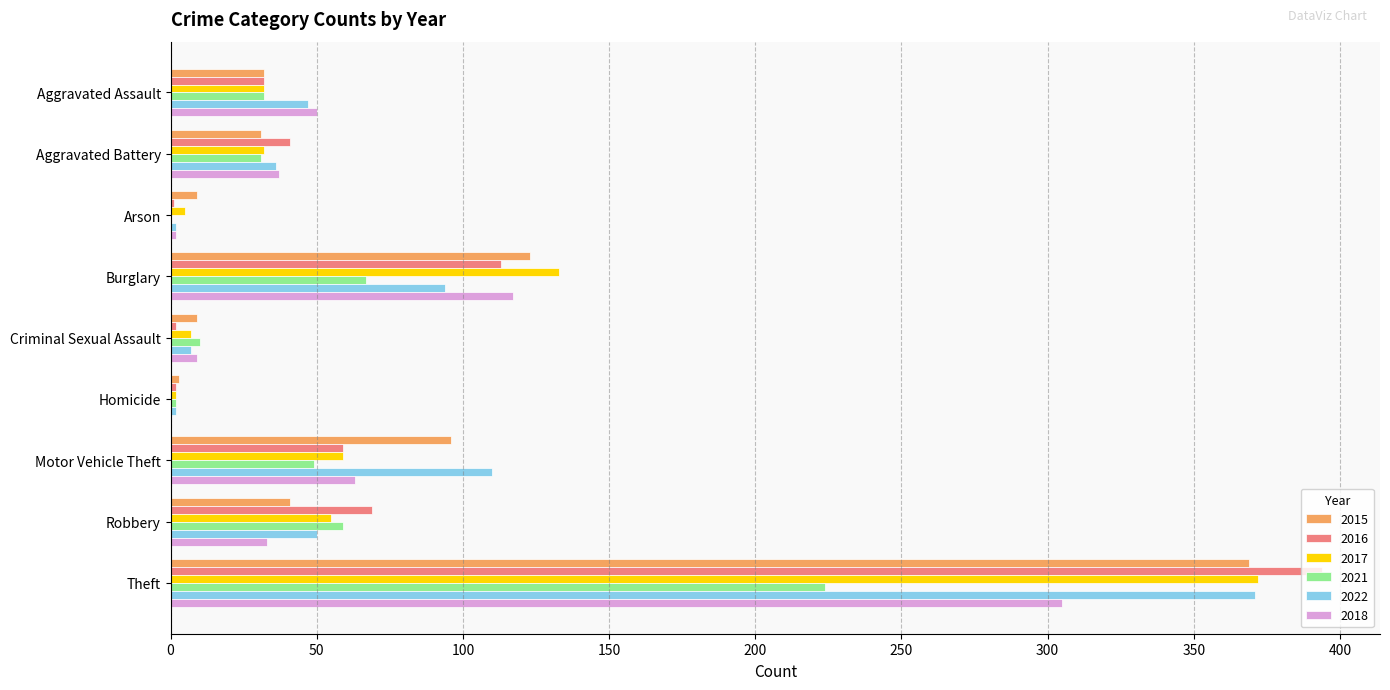

What is the total value across all series at Robbery?

307